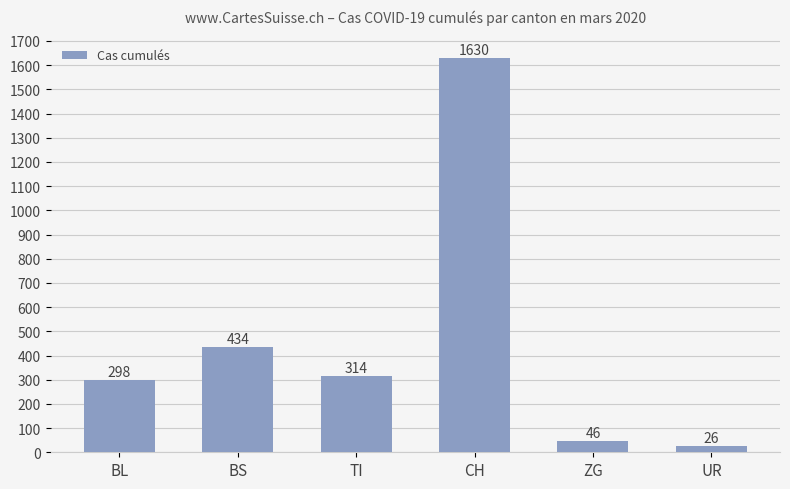

Count the number of data series in this chart.

1